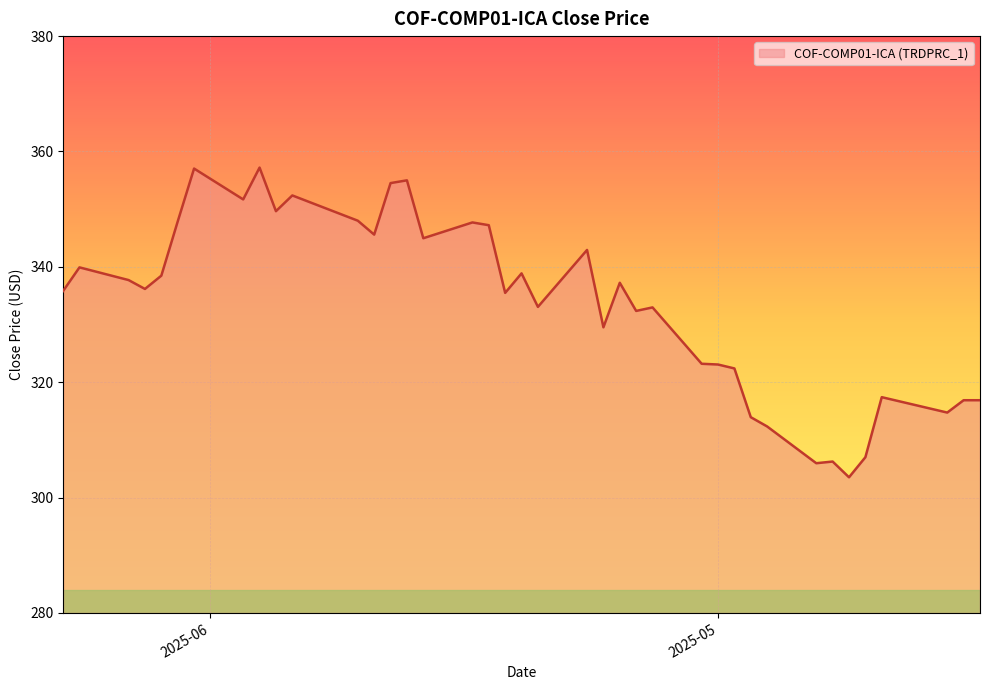

True or false: the data shows 316.9 at 2025-04-15.

True